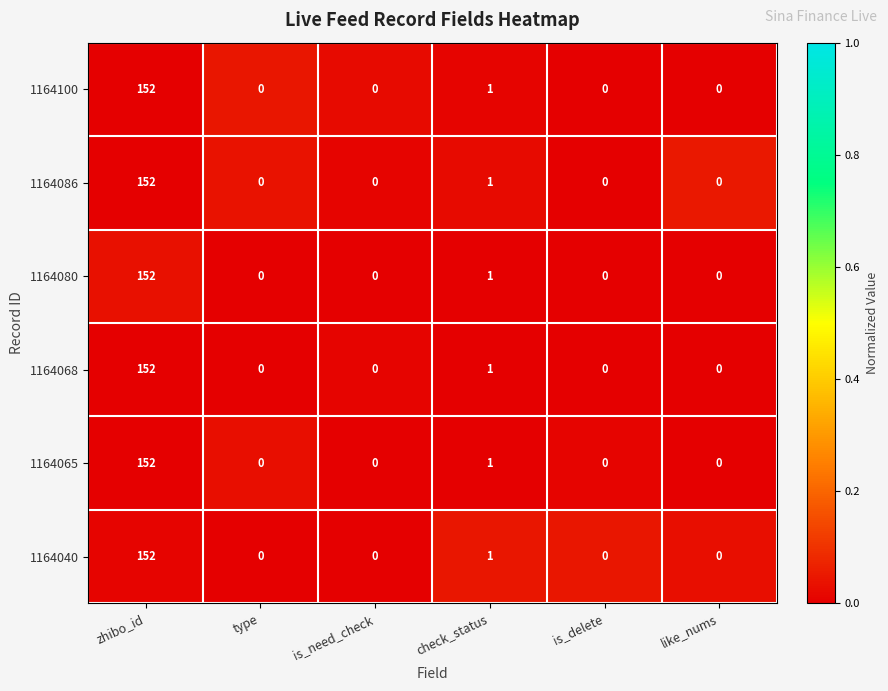

Is the value of 1164040 at like_nums greater than the value of 1164100 at check_status?

No